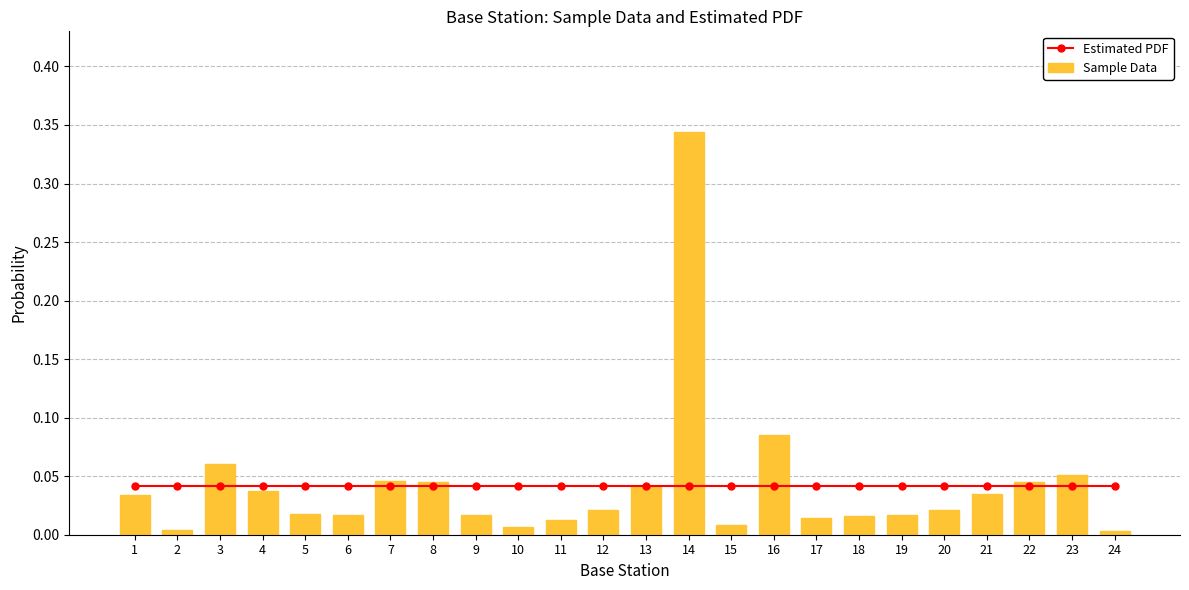

How many series are shown in this chart?

2